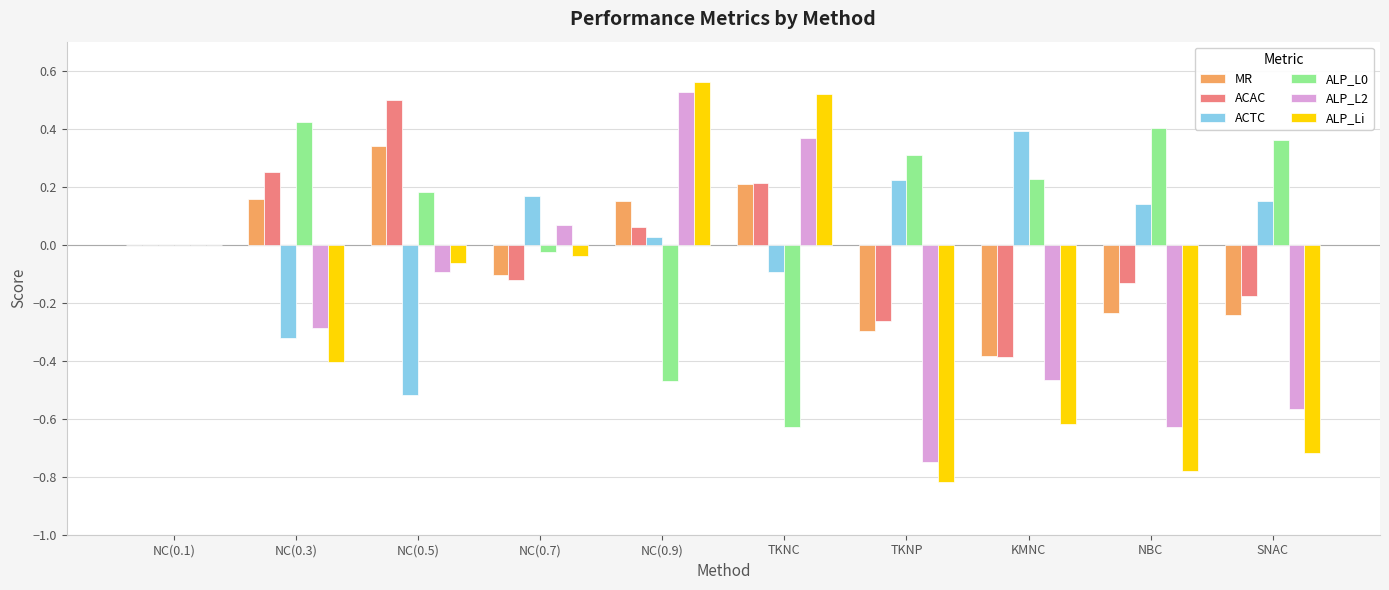

True or false: ALP_L2 has a value of -0.6 at KMNC.

False